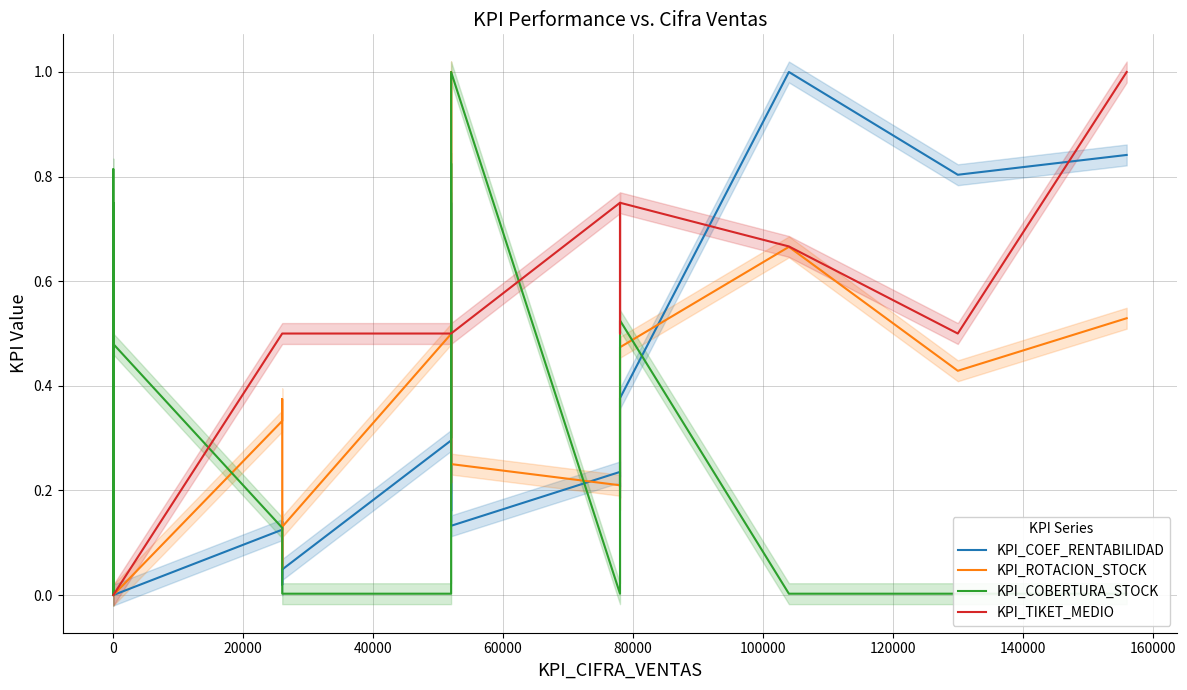

Which series has the largest total across all categories?

KPI_TIKET_MEDIO